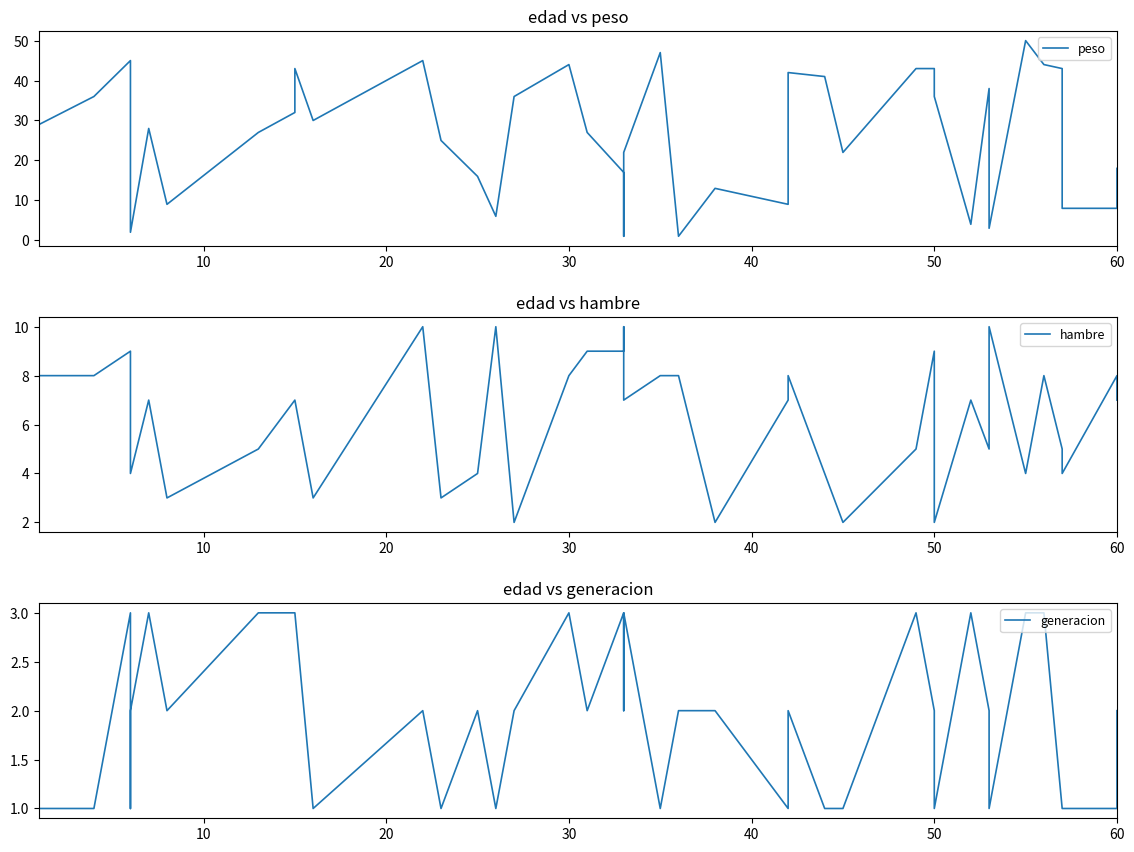

What are all the series names shown in the legend?

peso, hambre, generacion